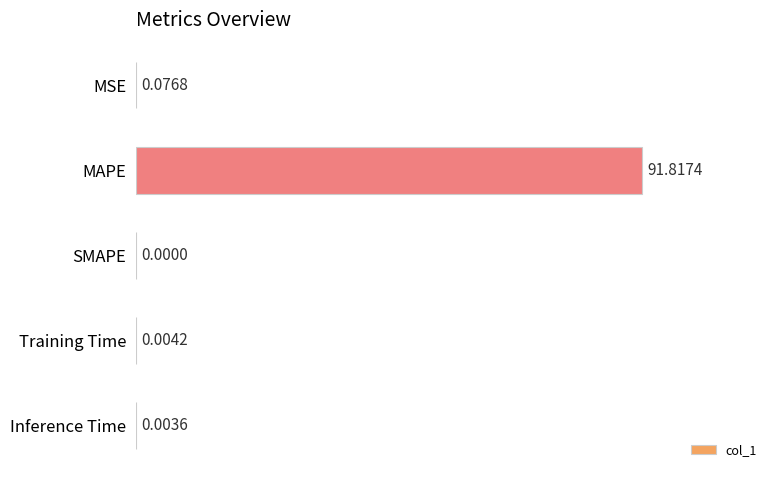

Which has a higher value, SMAPE or Training Time?

Training Time